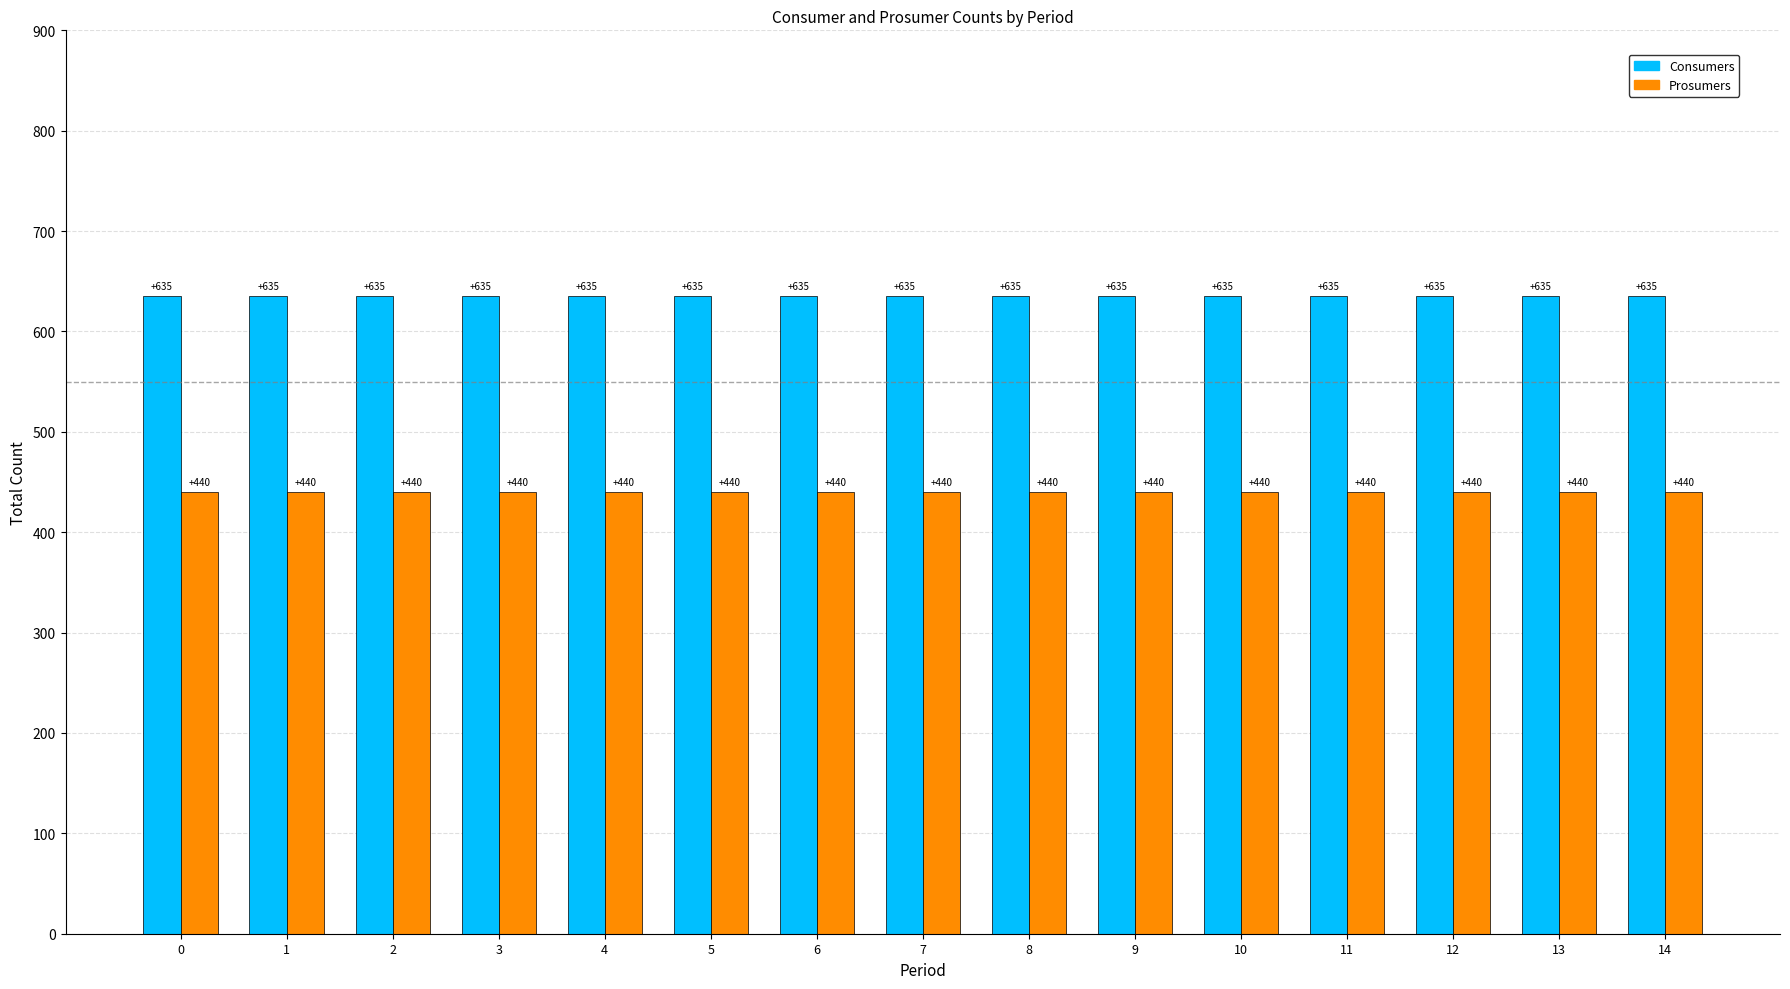

At how many categories does at least one series exceed 631?

15